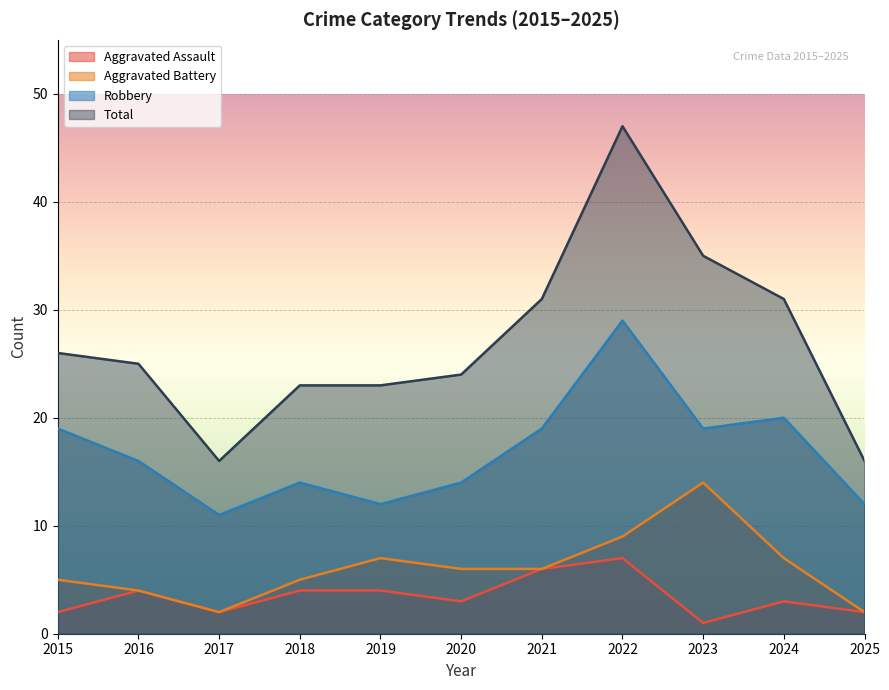

At which label does Aggravated Battery first exceed 6?

2019